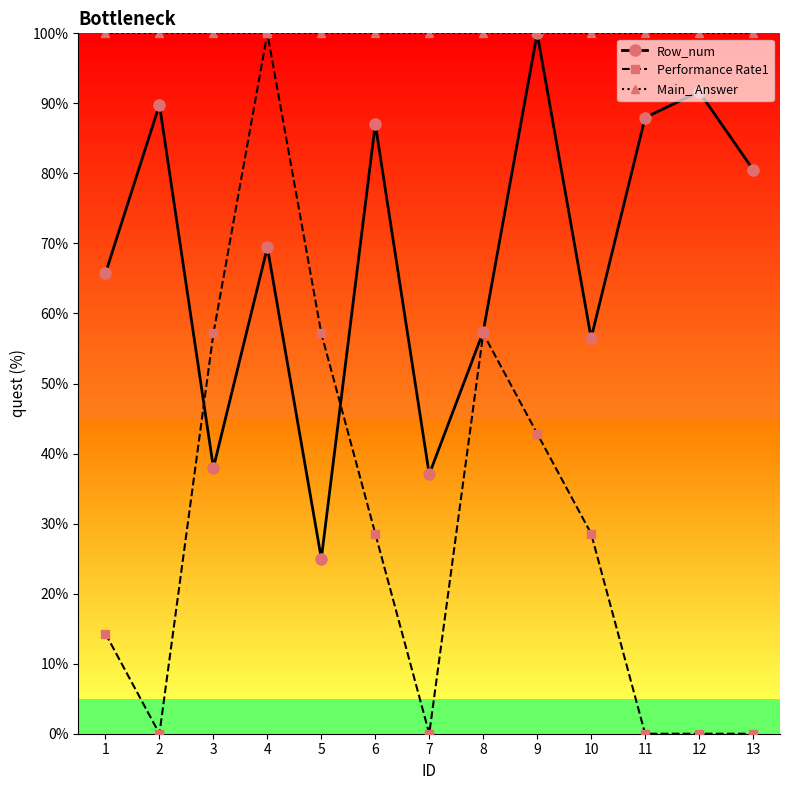

At which category does Performance Rate1 reach its first local valley?

2